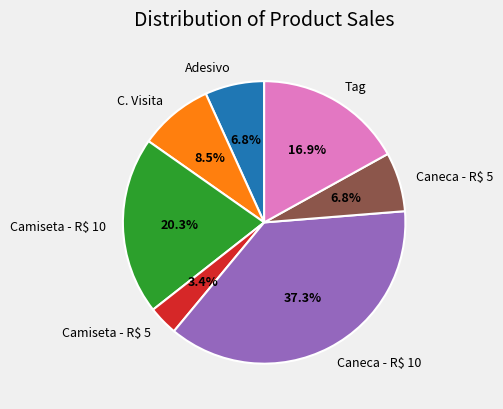

Is there a majority slice in this chart?

No